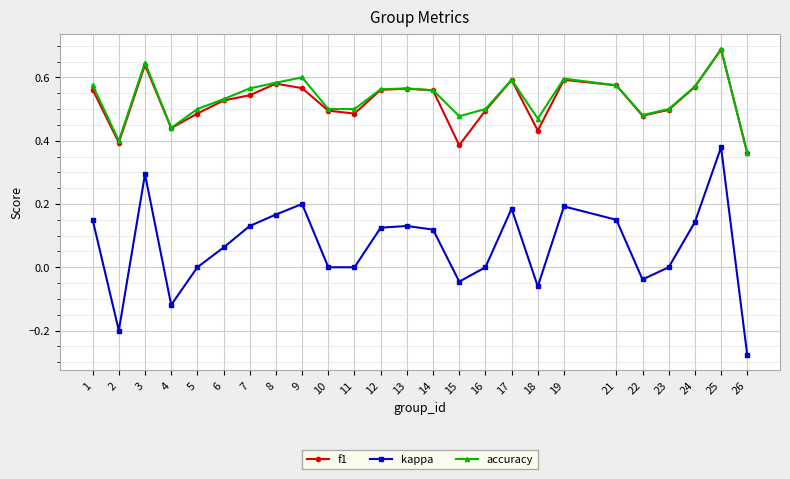

True or false: f1 and kappa cross at least once.

False